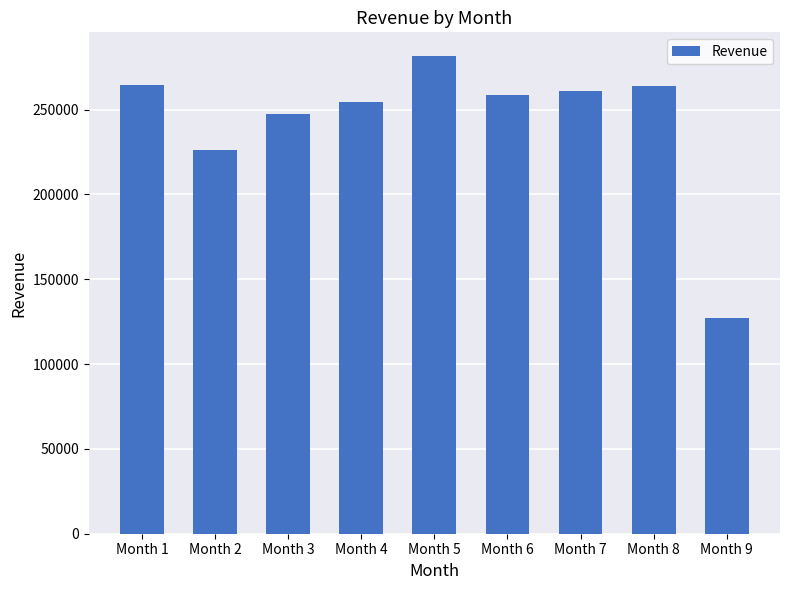

Between Month 1 and Month 2, which is larger?

Month 1